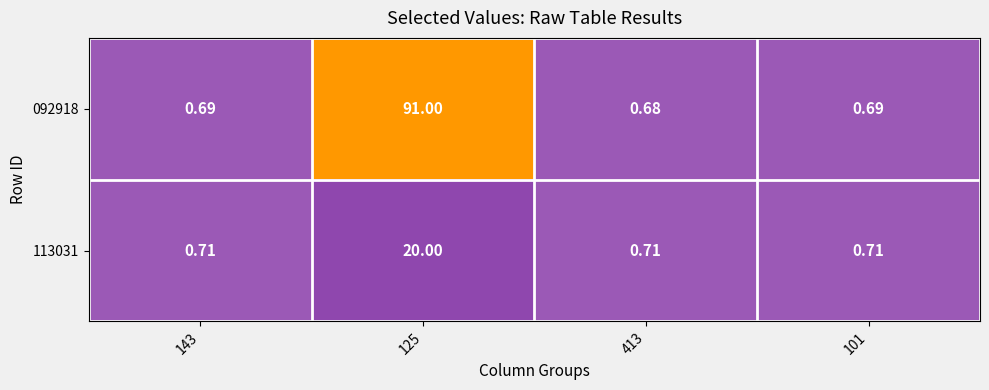

At 413, list the series in order from smallest to largest.

092918, 113031